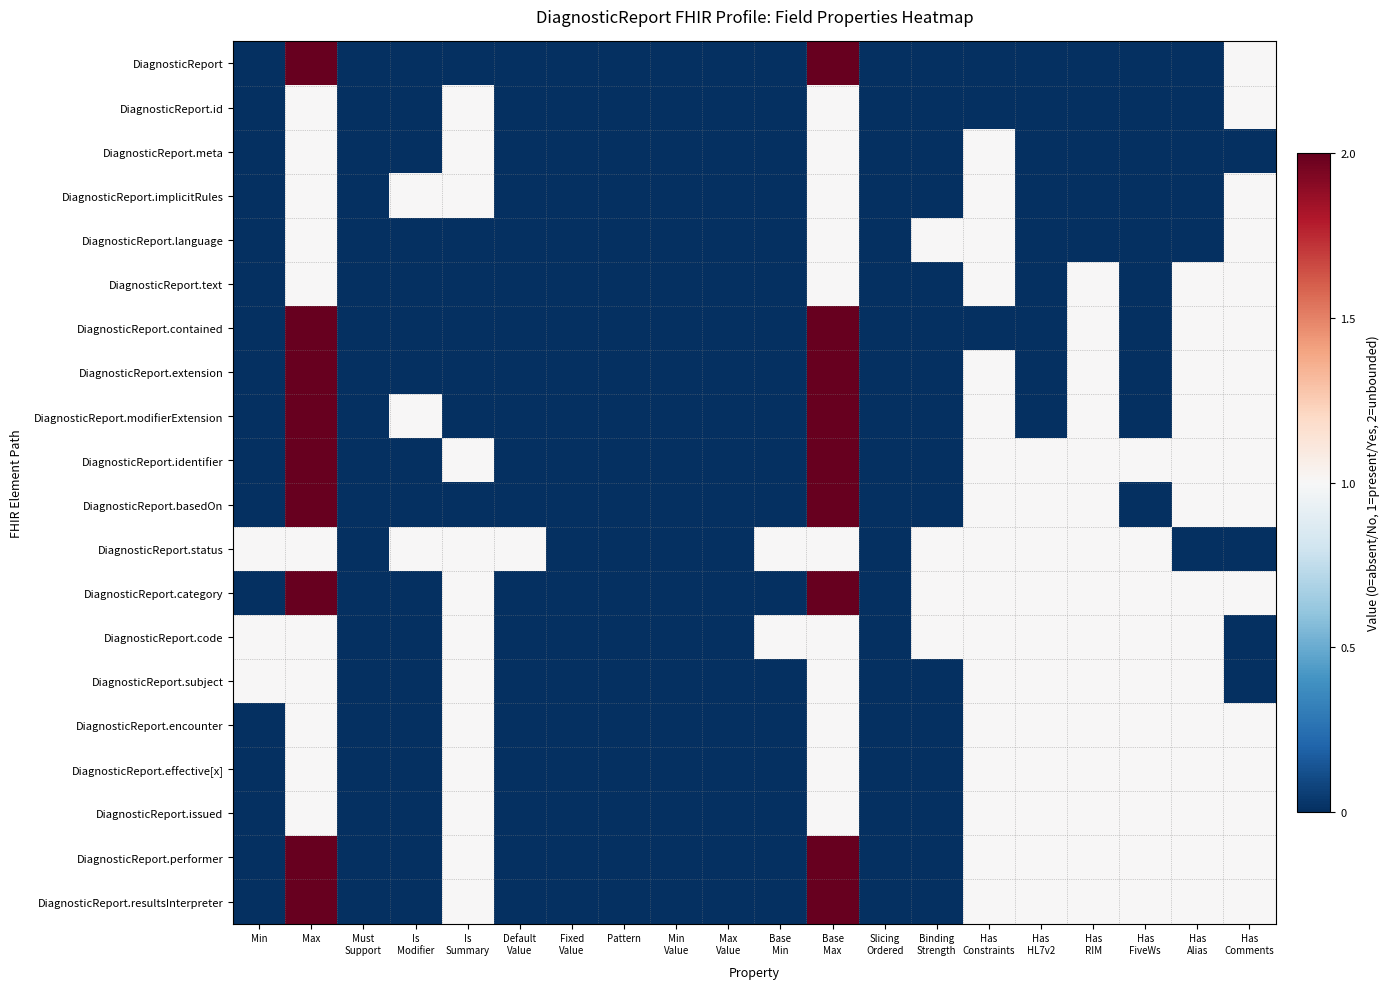

Reading left to right, transcribe all the data shown in this chart.

DiagnosticReport: Min=0	Max=2	Must
Support=0	Is
Modifier=0	Is
Summary=0	Default
Value=0	Fixed
Value=0	Pattern=0	Min
Value=0	Max
Value=0	Base
Min=0	Base
Max=2	Slicing
Ordered=0	Binding
Strength=0	Has
Constraints=0	Has
HL7v2=0	Has
RIM=0	Has
FiveWs=0	Has
Alias=0	Has
Comments=1
DiagnosticReport.id: Min=0	Max=1	Must
Support=0	Is
Modifier=0	Is
Summary=1	Default
Value=0	Fixed
Value=0	Pattern=0	Min
Value=0	Max
Value=0	Base
Min=0	Base
Max=1	Slicing
Ordered=0	Binding
Strength=0	Has
Constraints=0	Has
HL7v2=0	Has
RIM=0	Has
FiveWs=0	Has
Alias=0	Has
Comments=1
DiagnosticReport.meta: Min=0	Max=1	Must
Support=0	Is
Modifier=0	Is
Summary=1	Default
Value=0	Fixed
Value=0	Pattern=0	Min
Value=0	Max
Value=0	Base
Min=0	Base
Max=1	Slicing
Ordered=0	Binding
Strength=0	Has
Constraints=1	Has
HL7v2=0	Has
RIM=0	Has
FiveWs=0	Has
Alias=0	Has
Comments=0
DiagnosticReport.implicitRules: Min=0	Max=1	Must
Support=0	Is
Modifier=1	Is
Summary=1	Default
Value=0	Fixed
Value=0	Pattern=0	Min
Value=0	Max
Value=0	Base
Min=0	Base
Max=1	Slicing
Ordered=0	Binding
Strength=0	Has
Constraints=1	Has
HL7v2=0	Has
RIM=0	Has
FiveWs=0	Has
Alias=0	Has
Comments=1
DiagnosticReport.language: Min=0	Max=1	Must
Support=0	Is
Modifier=0	Is
Summary=0	Default
Value=0	Fixed
Value=0	Pattern=0	Min
Value=0	Max
Value=0	Base
Min=0	Base
Max=1	Slicing
Ordered=0	Binding
Strength=1	Has
Constraints=1	Has
HL7v2=0	Has
RIM=0	Has
FiveWs=0	Has
Alias=0	Has
Comments=1
DiagnosticReport.text: Min=0	Max=1	Must
Support=0	Is
Modifier=0	Is
Summary=0	Default
Value=0	Fixed
Value=0	Pattern=0	Min
Value=0	Max
Value=0	Base
Min=0	Base
Max=1	Slicing
Ordered=0	Binding
Strength=0	Has
Constraints=1	Has
HL7v2=0	Has
RIM=1	Has
FiveWs=0	Has
Alias=1	Has
Comments=1
DiagnosticReport.contained: Min=0	Max=2	Must
Support=0	Is
Modifier=0	Is
Summary=0	Default
Value=0	Fixed
Value=0	Pattern=0	Min
Value=0	Max
Value=0	Base
Min=0	Base
Max=2	Slicing
Ordered=0	Binding
Strength=0	Has
Constraints=0	Has
HL7v2=0	Has
RIM=1	Has
FiveWs=0	Has
Alias=1	Has
Comments=1
DiagnosticReport.extension: Min=0	Max=2	Must
Support=0	Is
Modifier=0	Is
Summary=0	Default
Value=0	Fixed
Value=0	Pattern=0	Min
Value=0	Max
Value=0	Base
Min=0	Base
Max=2	Slicing
Ordered=0	Binding
Strength=0	Has
Constraints=1	Has
HL7v2=0	Has
RIM=1	Has
FiveWs=0	Has
Alias=1	Has
Comments=1
DiagnosticReport.modifierExtension: Min=0	Max=2	Must
Support=0	Is
Modifier=1	Is
Summary=0	Default
Value=0	Fixed
Value=0	Pattern=0	Min
Value=0	Max
Value=0	Base
Min=0	Base
Max=2	Slicing
Ordered=0	Binding
Strength=0	Has
Constraints=1	Has
HL7v2=0	Has
RIM=1	Has
FiveWs=0	Has
Alias=1	Has
Comments=1
DiagnosticReport.identifier: Min=0	Max=2	Must
Support=0	Is
Modifier=0	Is
Summary=1	Default
Value=0	Fixed
Value=0	Pattern=0	Min
Value=0	Max
Value=0	Base
Min=0	Base
Max=2	Slicing
Ordered=0	Binding
Strength=0	Has
Constraints=1	Has
HL7v2=1	Has
RIM=1	Has
FiveWs=1	Has
Alias=1	Has
Comments=1
DiagnosticReport.basedOn: Min=0	Max=2	Must
Support=0	Is
Modifier=0	Is
Summary=0	Default
Value=0	Fixed
Value=0	Pattern=0	Min
Value=0	Max
Value=0	Base
Min=0	Base
Max=2	Slicing
Ordered=0	Binding
Strength=0	Has
Constraints=1	Has
HL7v2=1	Has
RIM=1	Has
FiveWs=0	Has
Alias=1	Has
Comments=1
DiagnosticReport.status: Min=1	Max=1	Must
Support=0	Is
Modifier=1	Is
Summary=1	Default
Value=1	Fixed
Value=0	Pattern=0	Min
Value=0	Max
Value=0	Base
Min=1	Base
Max=1	Slicing
Ordered=0	Binding
Strength=1	Has
Constraints=1	Has
HL7v2=1	Has
RIM=1	Has
FiveWs=1	Has
Alias=0	Has
Comments=0
DiagnosticReport.category: Min=0	Max=2	Must
Support=0	Is
Modifier=0	Is
Summary=1	Default
Value=0	Fixed
Value=0	Pattern=0	Min
Value=0	Max
Value=0	Base
Min=0	Base
Max=2	Slicing
Ordered=0	Binding
Strength=1	Has
Constraints=1	Has
HL7v2=1	Has
RIM=1	Has
FiveWs=1	Has
Alias=1	Has
Comments=1
DiagnosticReport.code: Min=1	Max=1	Must
Support=0	Is
Modifier=0	Is
Summary=1	Default
Value=0	Fixed
Value=0	Pattern=0	Min
Value=0	Max
Value=0	Base
Min=1	Base
Max=1	Slicing
Ordered=0	Binding
Strength=1	Has
Constraints=1	Has
HL7v2=1	Has
RIM=1	Has
FiveWs=1	Has
Alias=1	Has
Comments=0
DiagnosticReport.subject: Min=1	Max=1	Must
Support=0	Is
Modifier=0	Is
Summary=1	Default
Value=0	Fixed
Value=0	Pattern=0	Min
Value=0	Max
Value=0	Base
Min=0	Base
Max=1	Slicing
Ordered=0	Binding
Strength=0	Has
Constraints=1	Has
HL7v2=1	Has
RIM=1	Has
FiveWs=1	Has
Alias=1	Has
Comments=0
DiagnosticReport.encounter: Min=0	Max=1	Must
Support=0	Is
Modifier=0	Is
Summary=1	Default
Value=0	Fixed
Value=0	Pattern=0	Min
Value=0	Max
Value=0	Base
Min=0	Base
Max=1	Slicing
Ordered=0	Binding
Strength=0	Has
Constraints=1	Has
HL7v2=1	Has
RIM=1	Has
FiveWs=1	Has
Alias=1	Has
Comments=1
DiagnosticReport.effective[x]: Min=0	Max=1	Must
Support=0	Is
Modifier=0	Is
Summary=1	Default
Value=0	Fixed
Value=0	Pattern=0	Min
Value=0	Max
Value=0	Base
Min=0	Base
Max=1	Slicing
Ordered=0	Binding
Strength=0	Has
Constraints=1	Has
HL7v2=1	Has
RIM=1	Has
FiveWs=1	Has
Alias=1	Has
Comments=1
DiagnosticReport.issued: Min=0	Max=1	Must
Support=0	Is
Modifier=0	Is
Summary=1	Default
Value=0	Fixed
Value=0	Pattern=0	Min
Value=0	Max
Value=0	Base
Min=0	Base
Max=1	Slicing
Ordered=0	Binding
Strength=0	Has
Constraints=1	Has
HL7v2=1	Has
RIM=1	Has
FiveWs=1	Has
Alias=1	Has
Comments=1
DiagnosticReport.performer: Min=0	Max=2	Must
Support=0	Is
Modifier=0	Is
Summary=1	Default
Value=0	Fixed
Value=0	Pattern=0	Min
Value=0	Max
Value=0	Base
Min=0	Base
Max=2	Slicing
Ordered=0	Binding
Strength=0	Has
Constraints=1	Has
HL7v2=1	Has
RIM=1	Has
FiveWs=1	Has
Alias=1	Has
Comments=1
DiagnosticReport.resultsInterpreter: Min=0	Max=2	Must
Support=0	Is
Modifier=0	Is
Summary=1	Default
Value=0	Fixed
Value=0	Pattern=0	Min
Value=0	Max
Value=0	Base
Min=0	Base
Max=2	Slicing
Ordered=0	Binding
Strength=0	Has
Constraints=1	Has
HL7v2=1	Has
RIM=1	Has
FiveWs=1	Has
Alias=1	Has
Comments=1